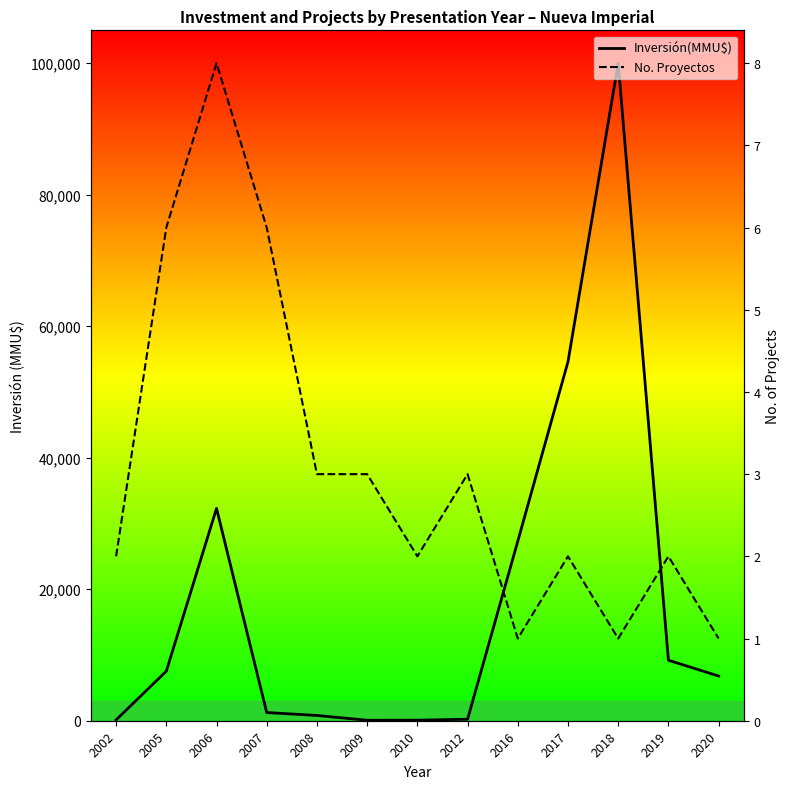

How many values in the Inversión(MMU$) series are below 6800?

6